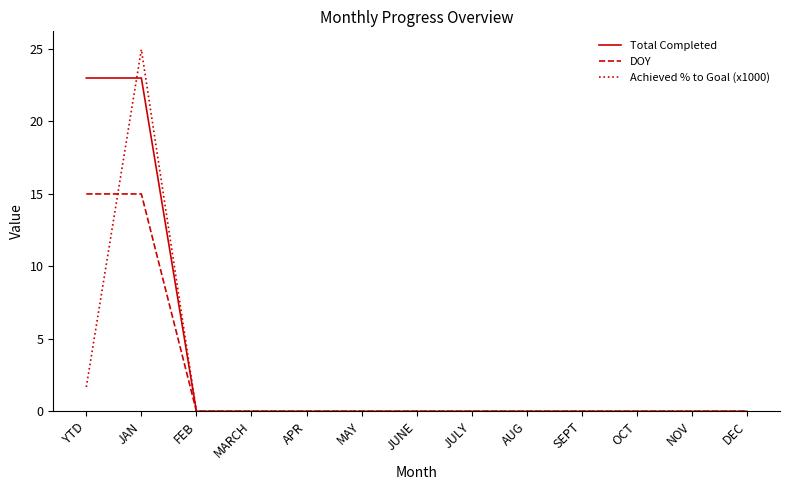

Which series has the largest total across all categories?

Total Completed